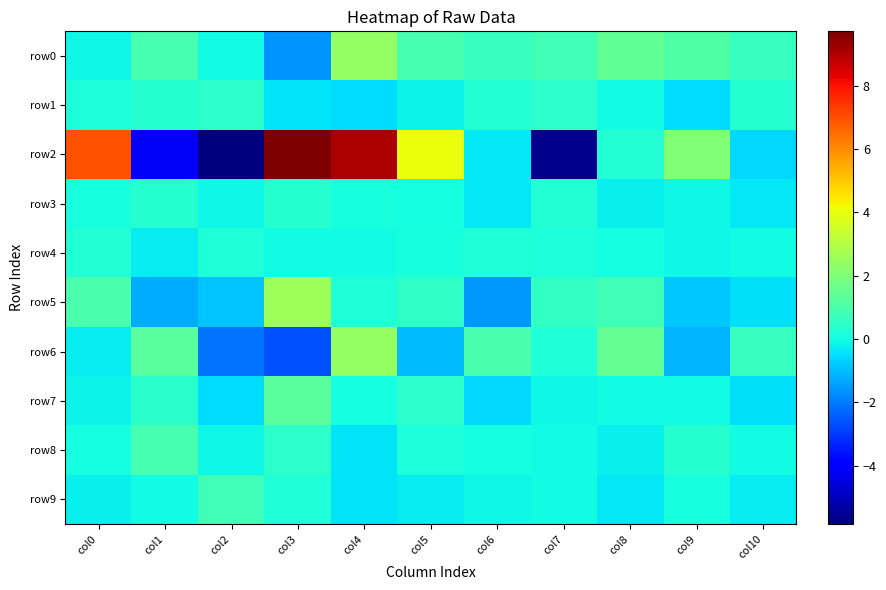

Which series has the largest total across all categories?

row2